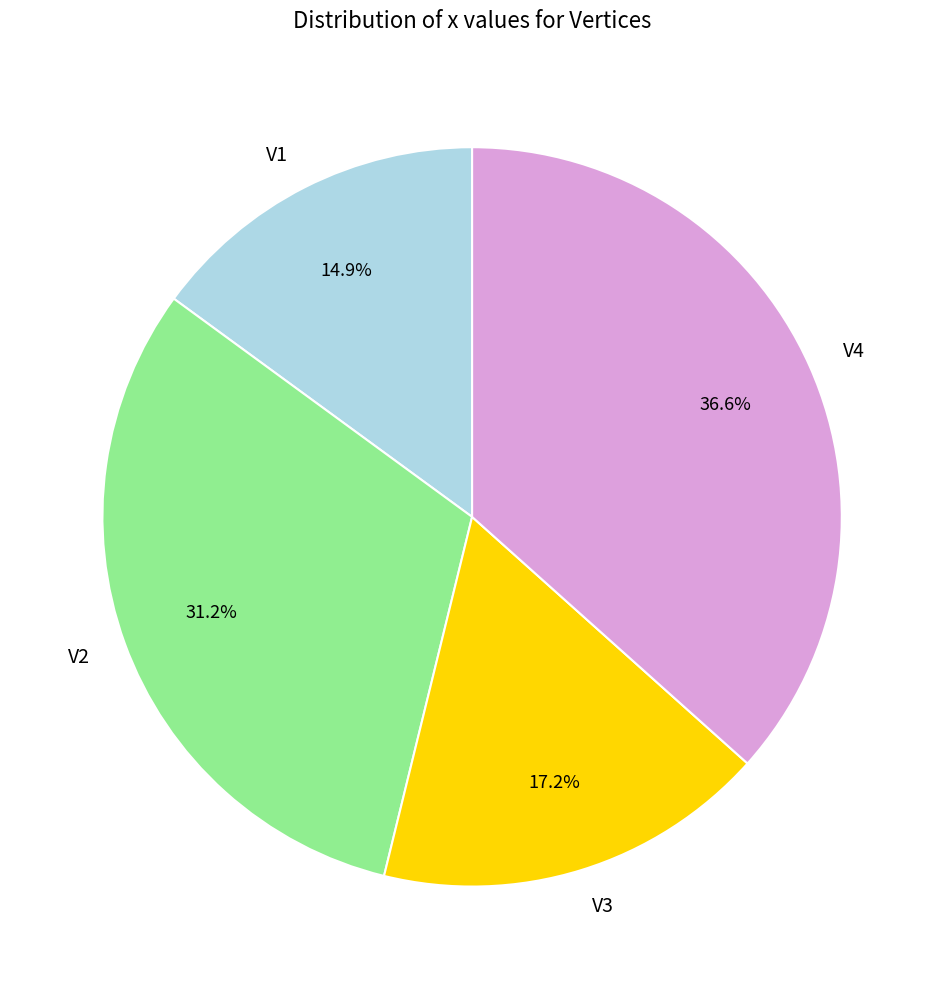

Do V3 and V1 together represent more than half of the pie?

No